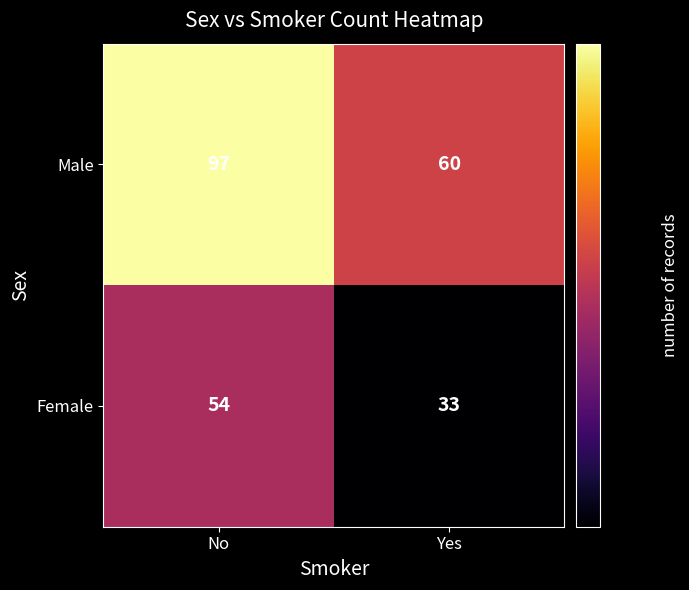

Is it true that Female equals 54 at No?

True